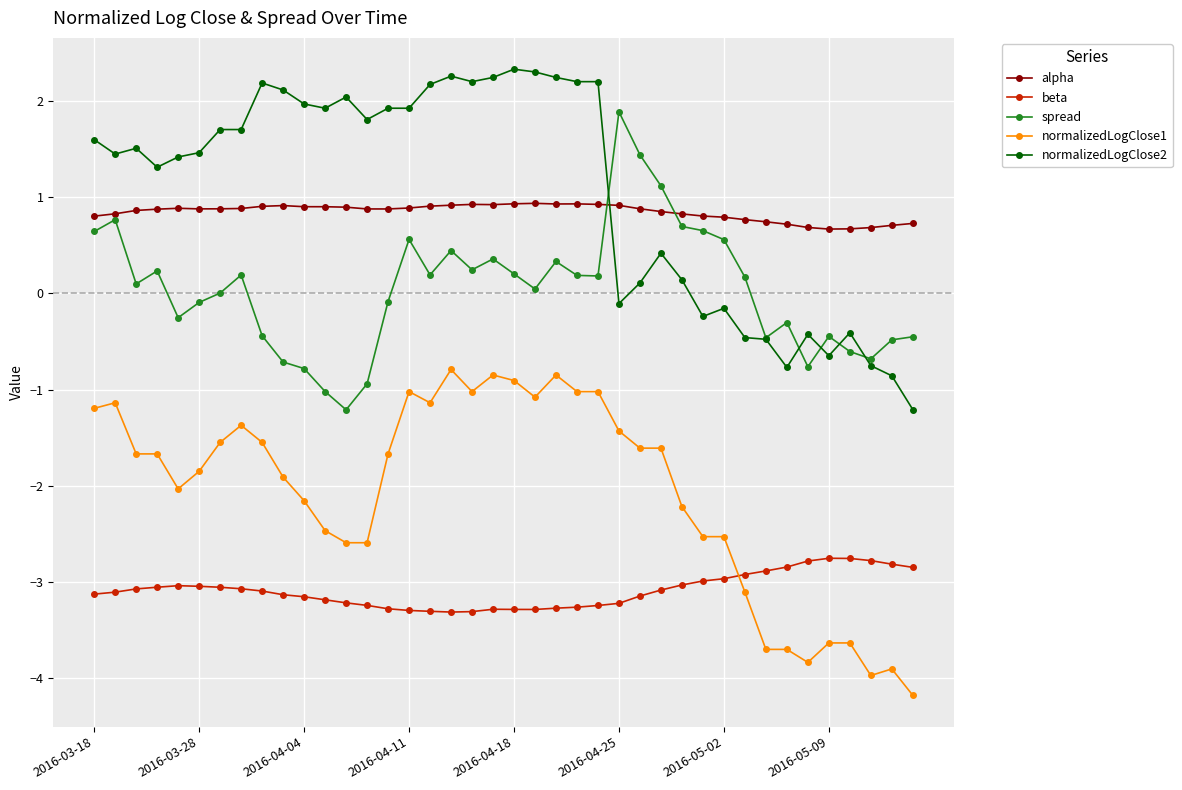

True or false: beta and spread cross at least once.

False